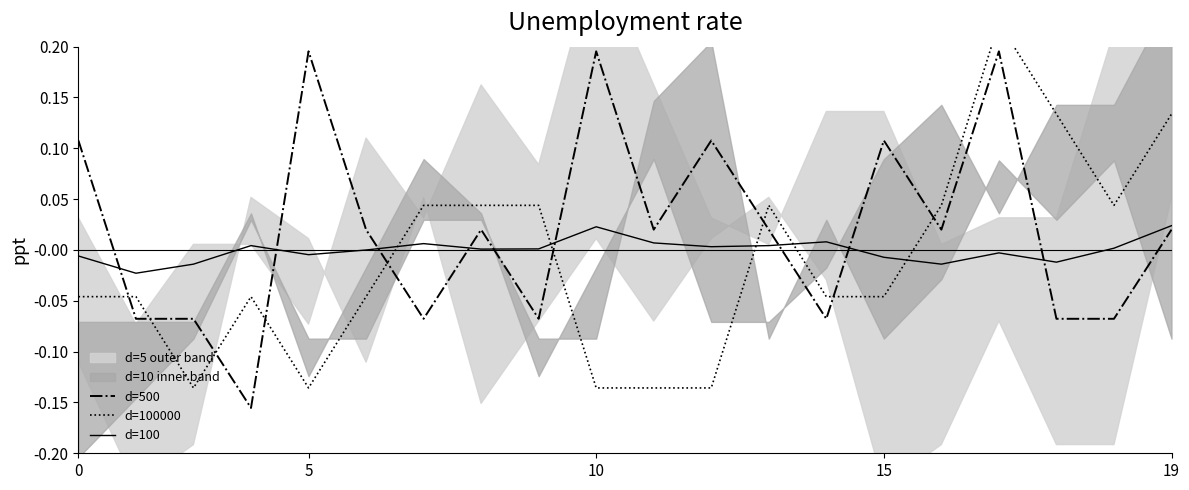

Reading left to right, extract all data points from this chart.

d=500: 0.1	-0.1	-0.1	-0.2	0.2	0.0	-0.1	0.0	-0.1	0.2	0.0	0.1	0.0	-0.1	0.1	0.0	0.2	-0.1	-0.1	0.0
d=100000: -0.0	-0.0	-0.1	-0.0	-0.1	-0.0	0.0	0.0	0.0	-0.1	-0.1	-0.1	0.0	-0.0	-0.0	0.0	0.2	0.1	0.0	0.1
d=100: -0.0	-0.0	-0.0	0.0	-0.0	-0.0	0.0	0.0	0.0	0.0	0.0	0.0	0.0	0.0	-0.0	-0.0	-0.0	-0.0	0.0	0.0